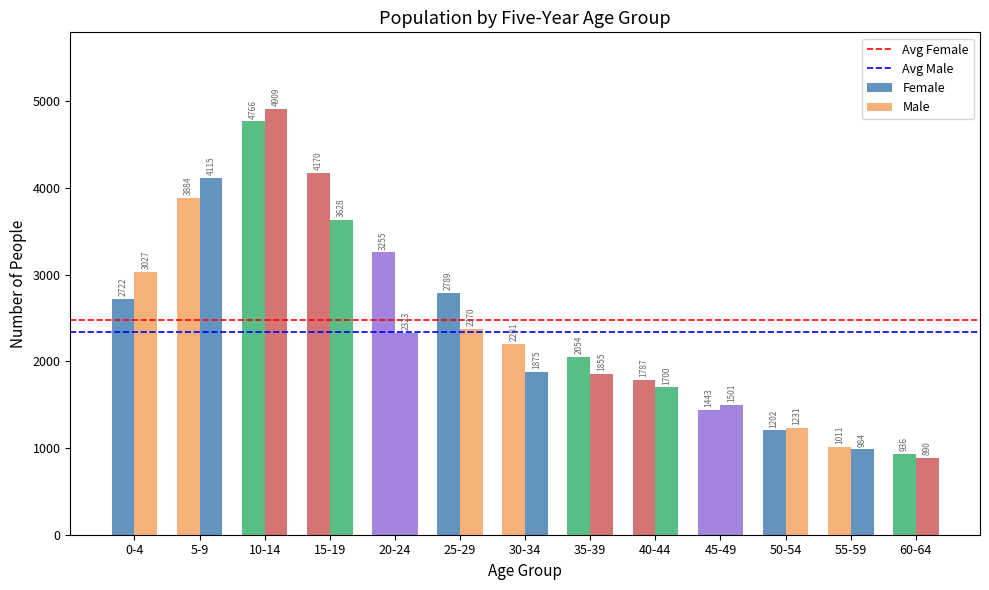

Count the number of categories in the chart.

13